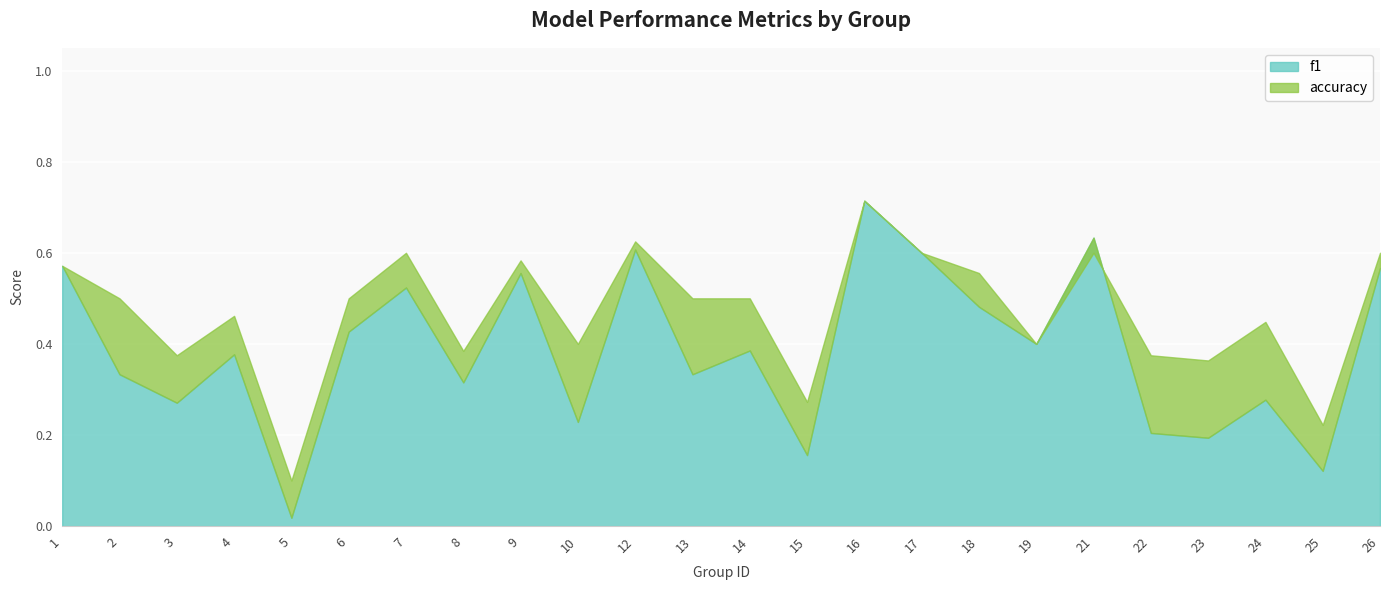

What is the maximum value shown in the chart?

0.7